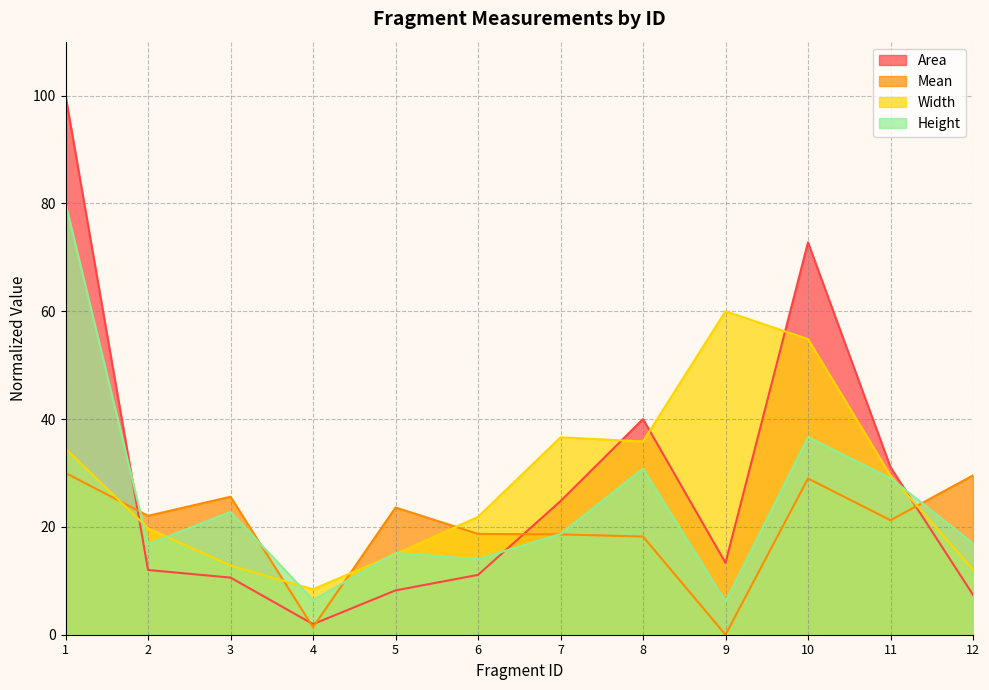

Does the chart display data point markers on the line(s)?

No